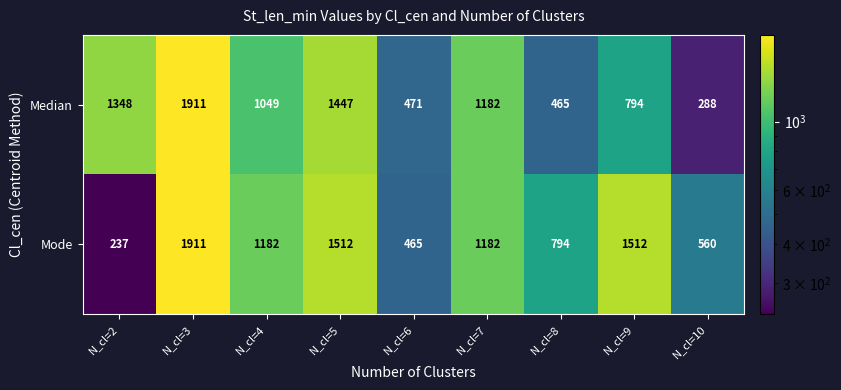

What value does the Mode series have at N_cl=10?

560